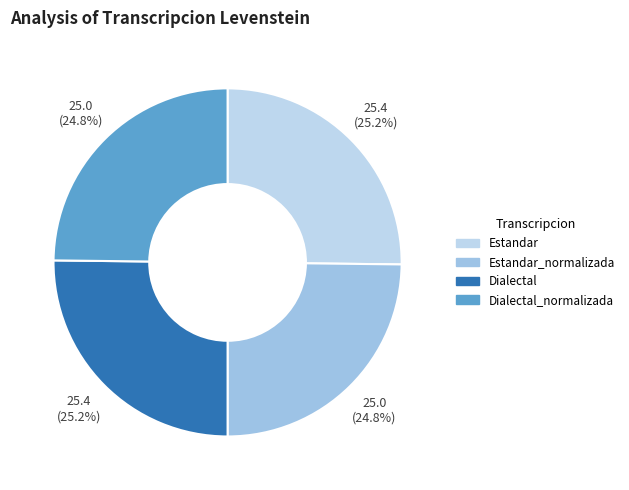

Is it true that Dialectal_normalizada is 25% of the pie?

True